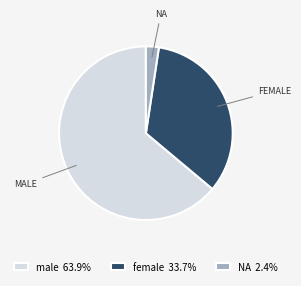

Is there a majority slice in this chart?

Yes